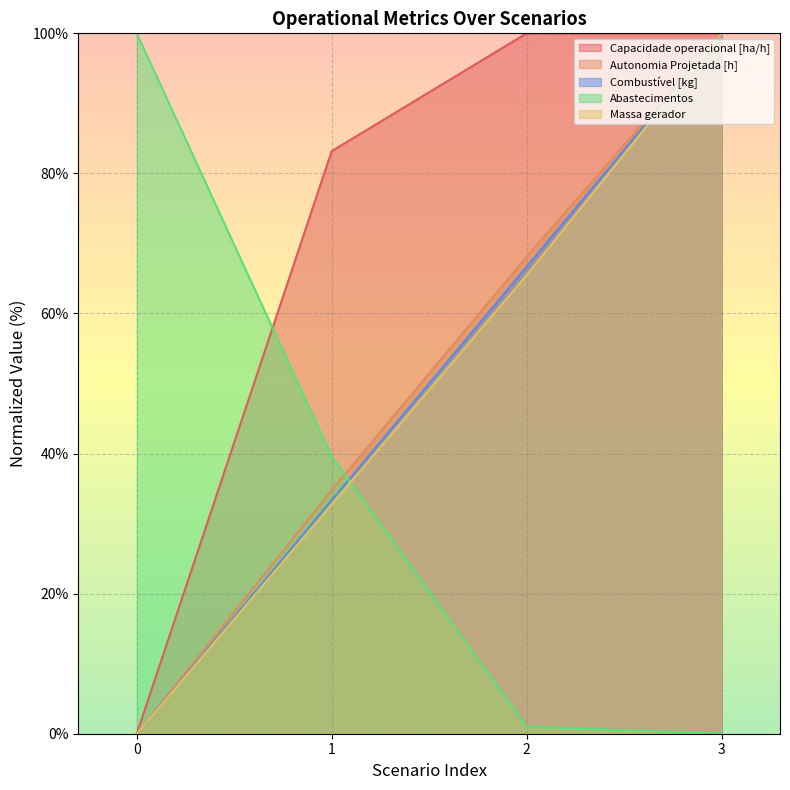

Which series ends up on top after the final intersection of Combustível [kg] and Abastecimentos?

Combustível [kg]